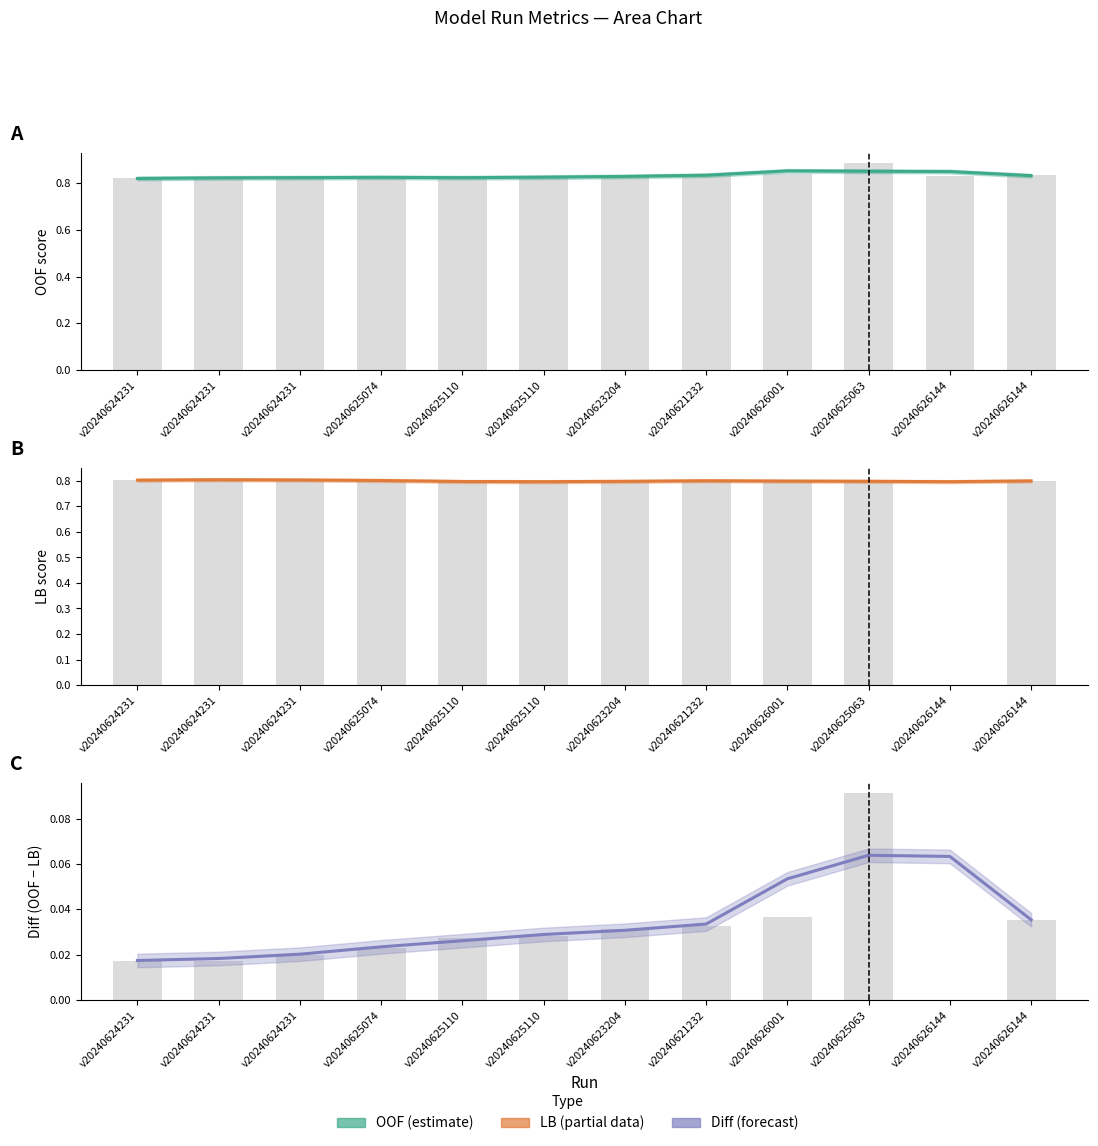

How many bars are there in each group?

3